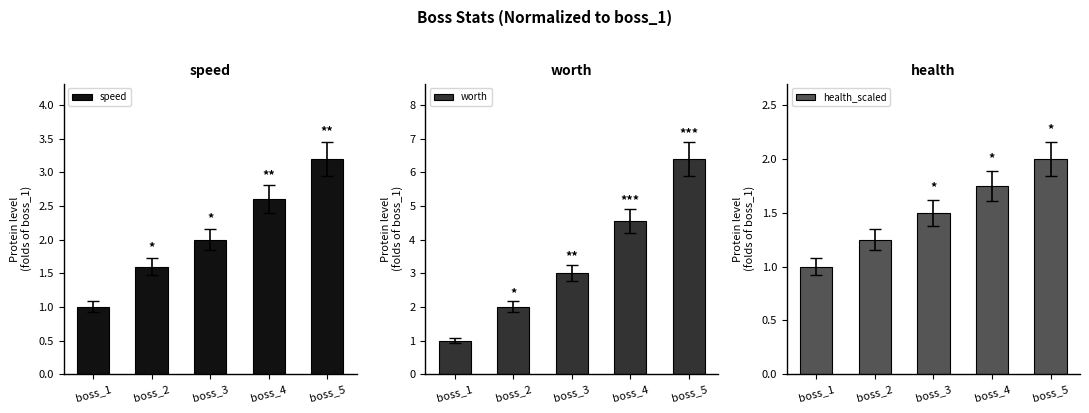

What is the approximate value of worth at boss_5?

6.4